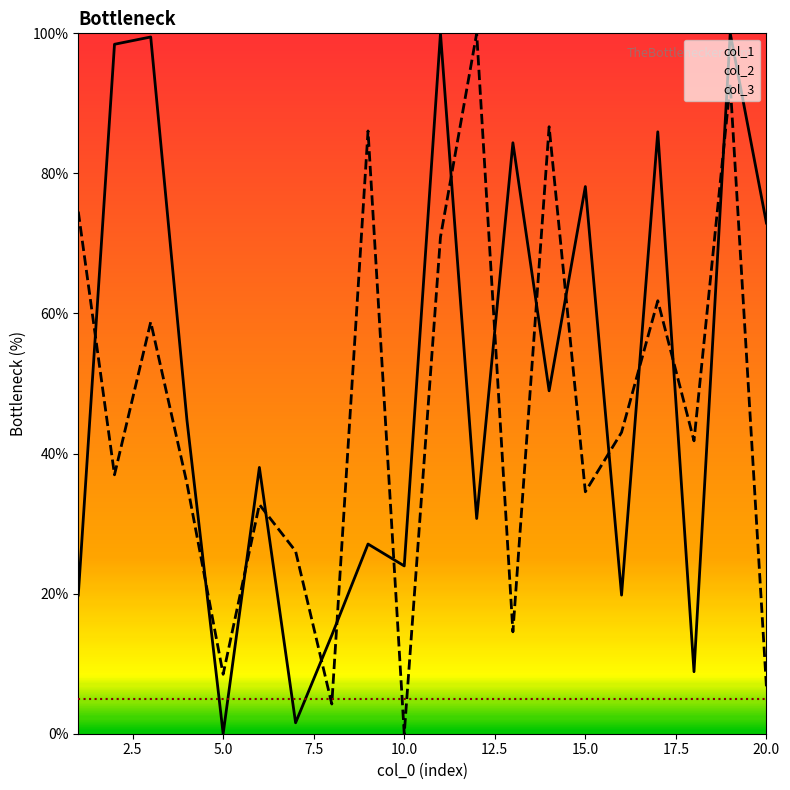

Where is the first local maximum for col_1?

3